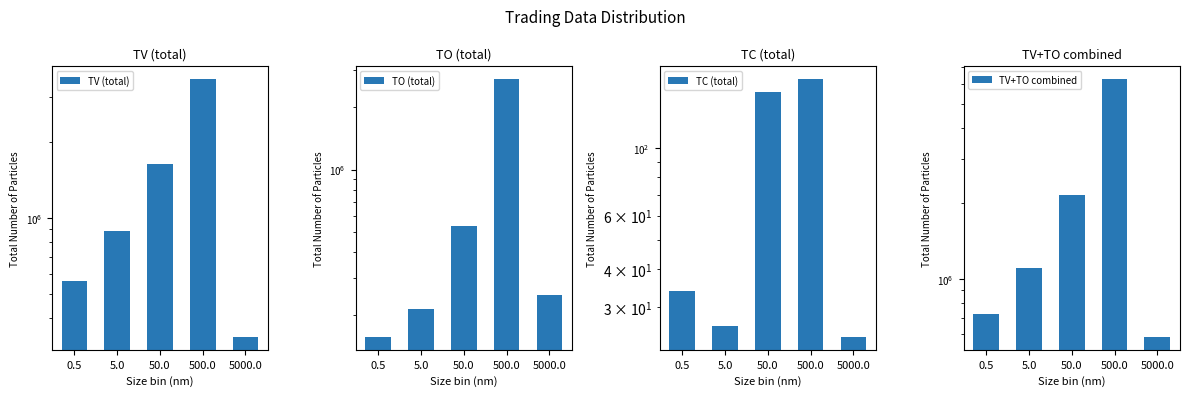

Count the number of categories in the chart.

5